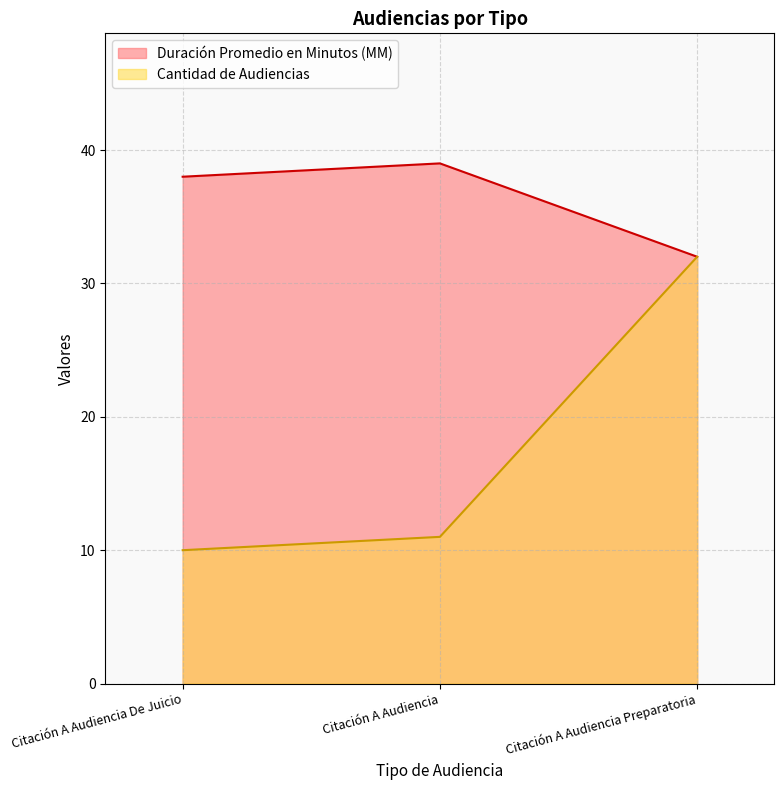

What is the sum of the Cantidad de Audiencias values at Citación A Audiencia and Citación A Audiencia Preparatoria?

43